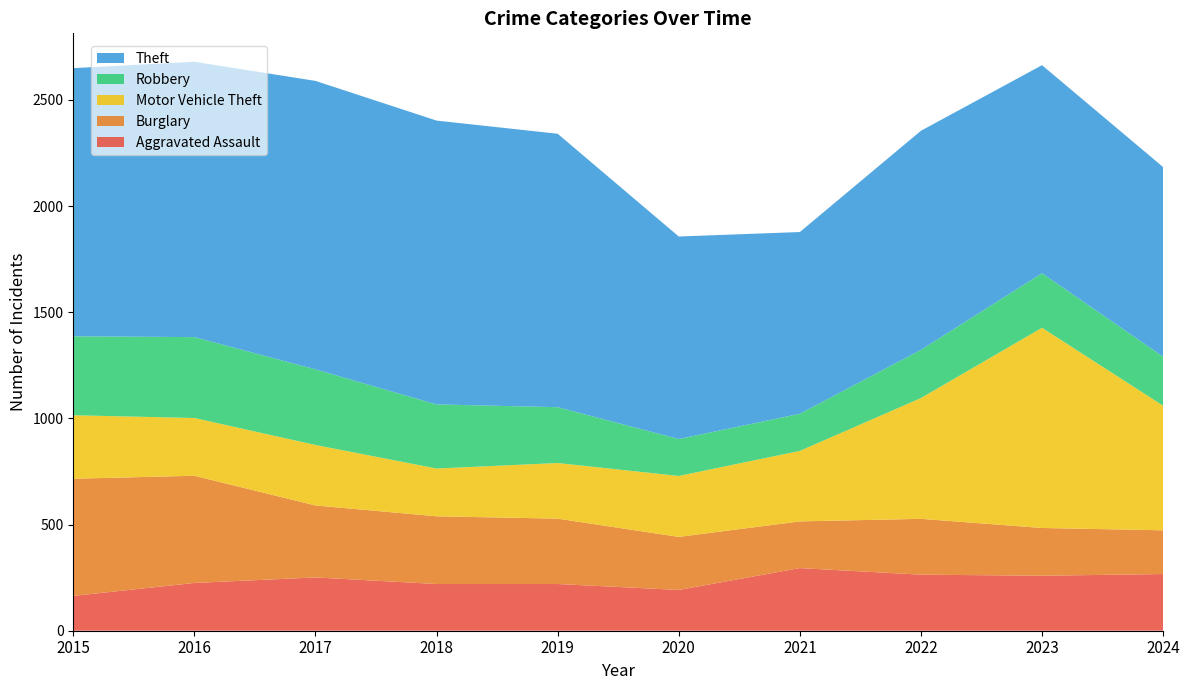

Reading left to right, what are all the values shown in this chart?

Aggravated Assault: 164	225	251	220	220	192	295	264	259	267
Burglary: 552	505	339	319	308	250	220	263	225	206
Motor Vehicle Theft: 299	272	285	225	262	287	332	569	943	587
Robbery: 372	381	356	302	263	174	175	227	257	231
Theft: 1263	1297	1359	1337	1288	954	856	1032	980	893